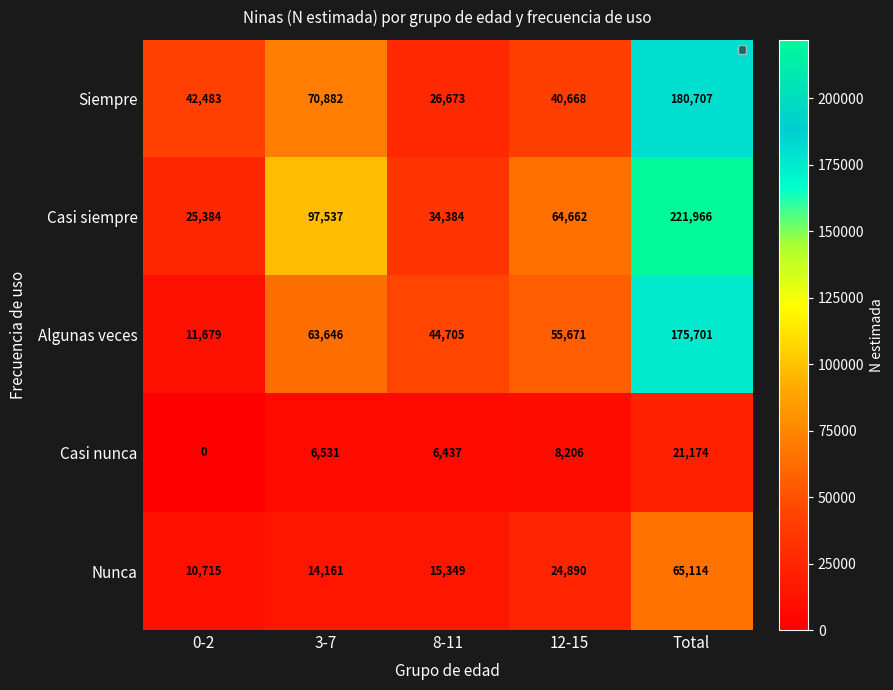

Between 3-7 and Total, which series saw the biggest shift?

Casi siempre